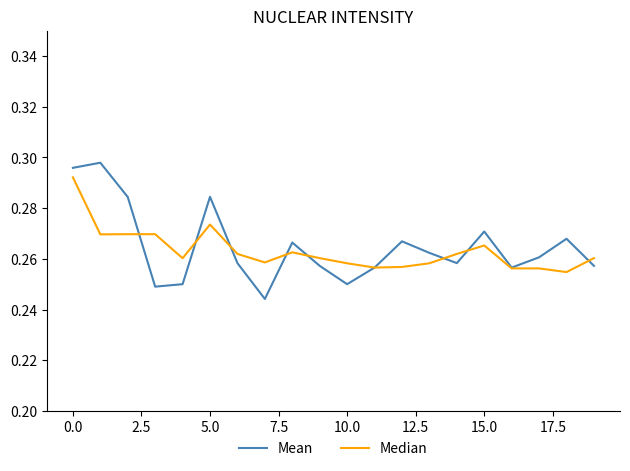

Which series has the largest range (max minus min)?

Mean